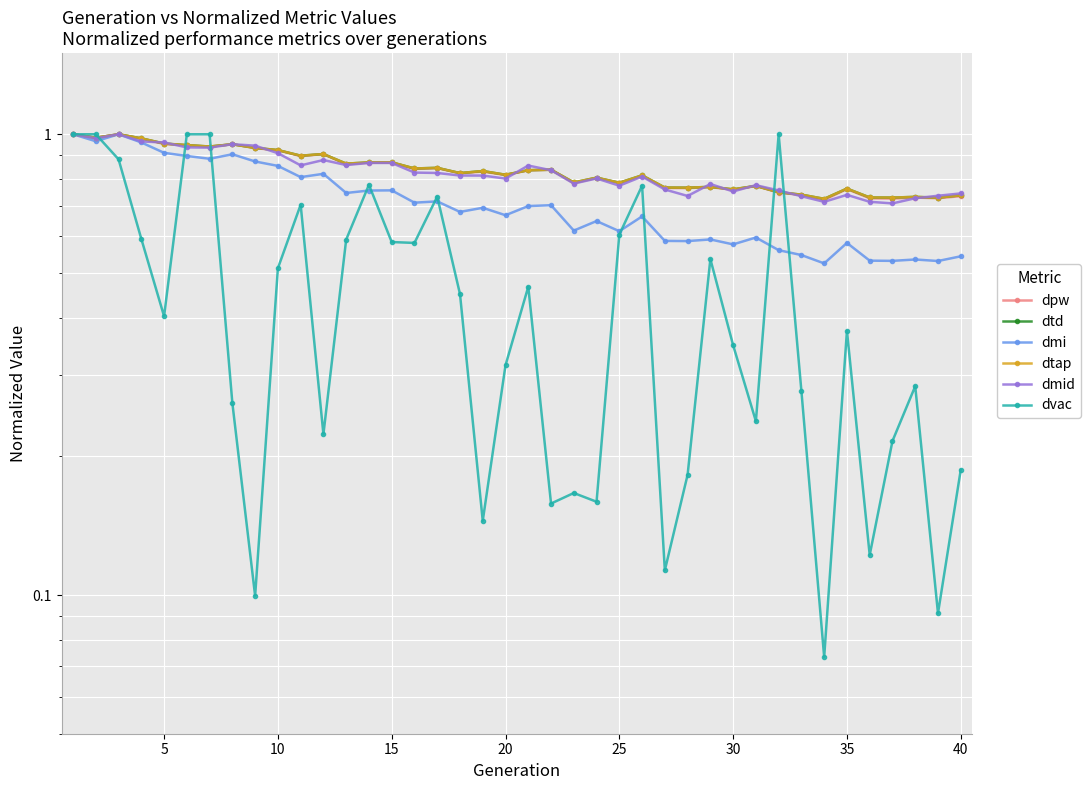

What is the sum of all dmi values?

28.4